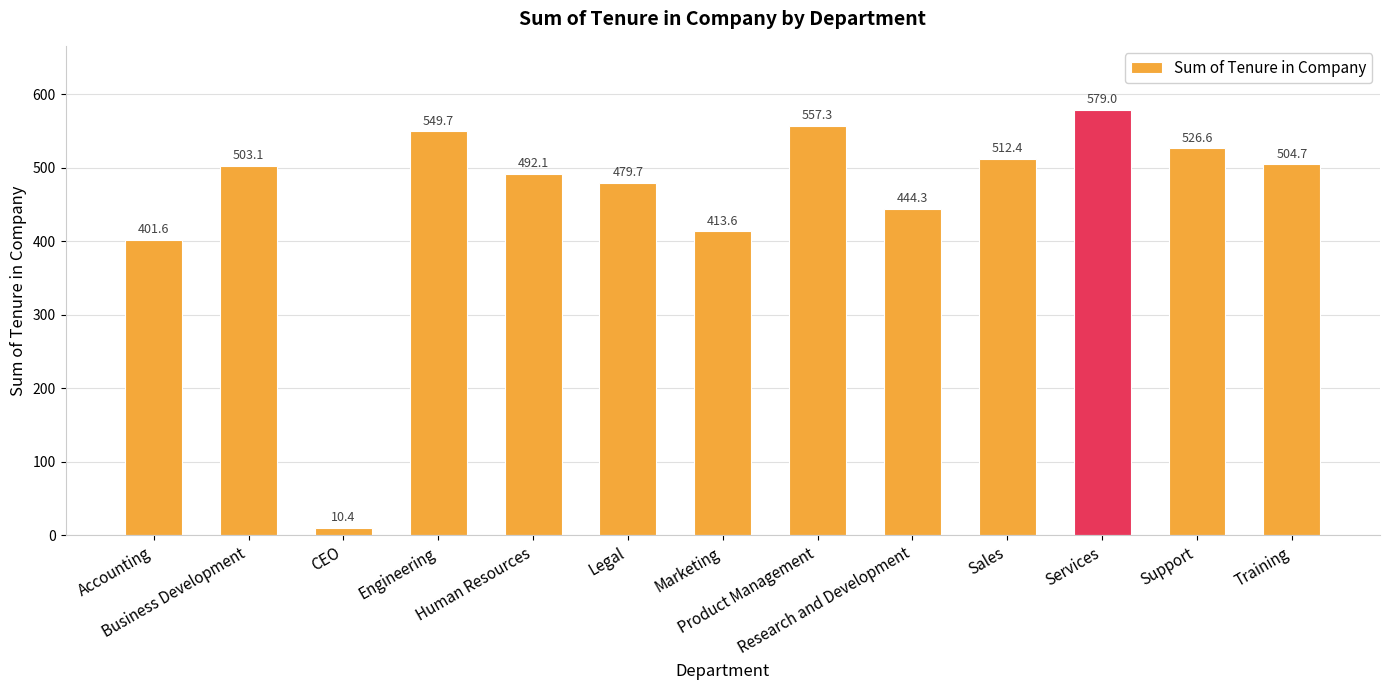

What is the ratio of the value at Accounting to the value at Sales?

0.8